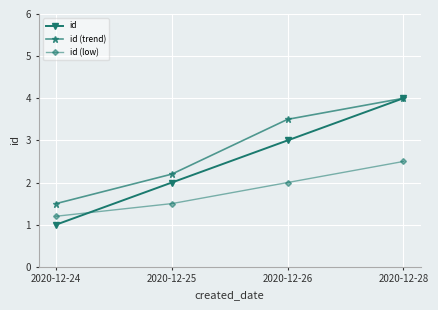

True or false: id (low) and id (trend) intersect in this chart.

False